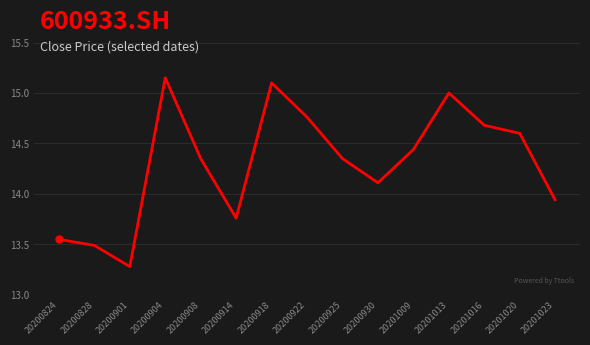

At which category does the data reach its first local valley?

20200901